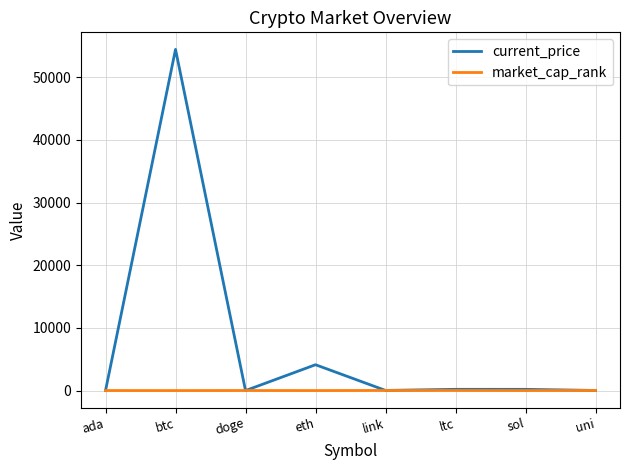

What is the sum of the current_price values at ada and eth?

4125.9